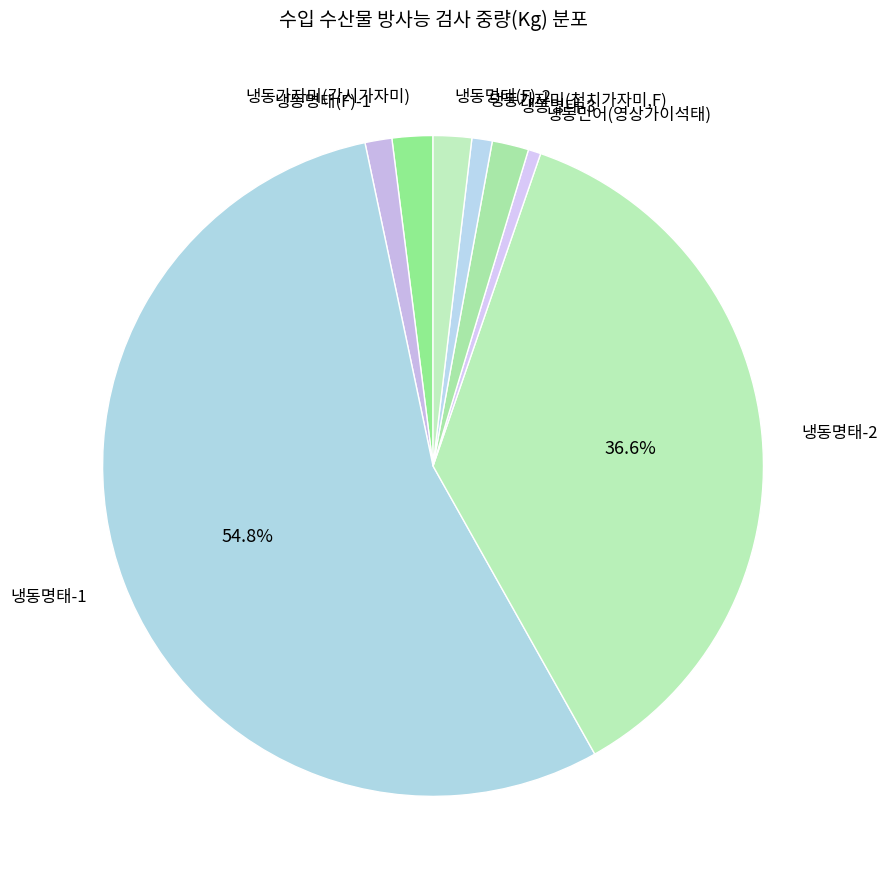

Which category has the biggest portion of the pie?

냉동명태-1